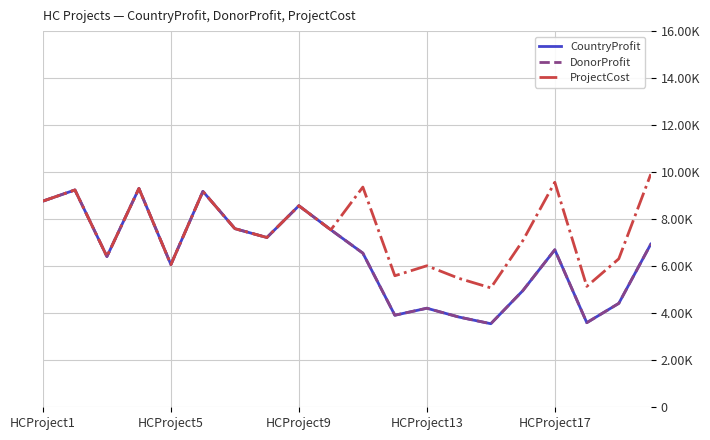

True or false: CountryProfit and DonorProfit intersect in this chart.

False